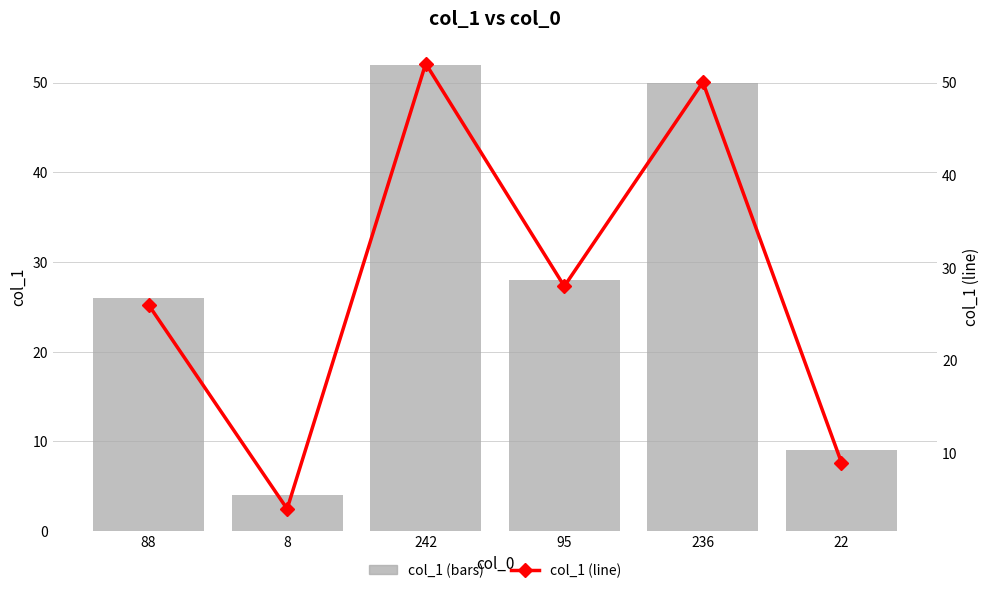

Which series has the largest total across all categories?

col_1 (bars)